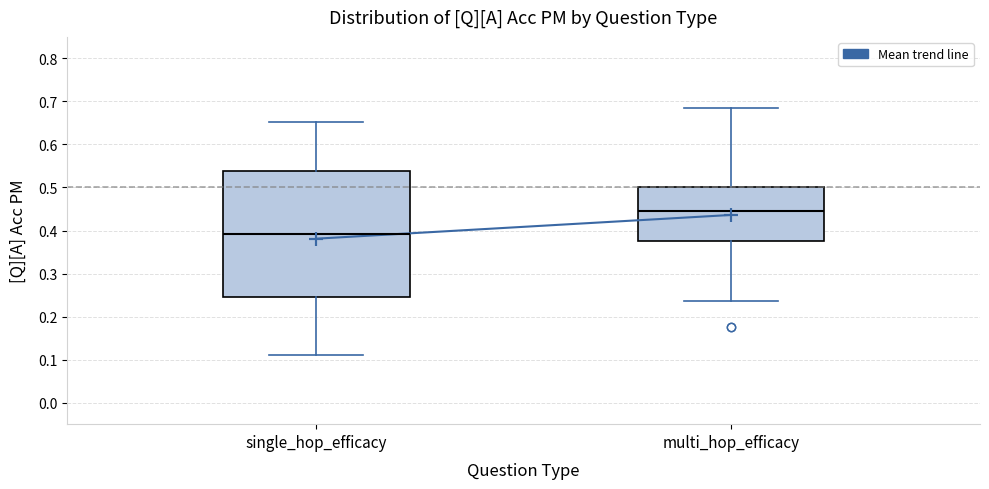

Reading left to right, read every box against the y-axis: the position of its median line, the range the box covers, and the ends of its whiskers. The values are not printed on the chart, so give them approximately, as read against the axis.

single_hop_efficacy: median 0.39, box 0.25 to 0.54, whiskers 0.11 to 0.65
multi_hop_efficacy: median 0.44, box 0.38 to 0.50, whiskers 0.24 to 0.68